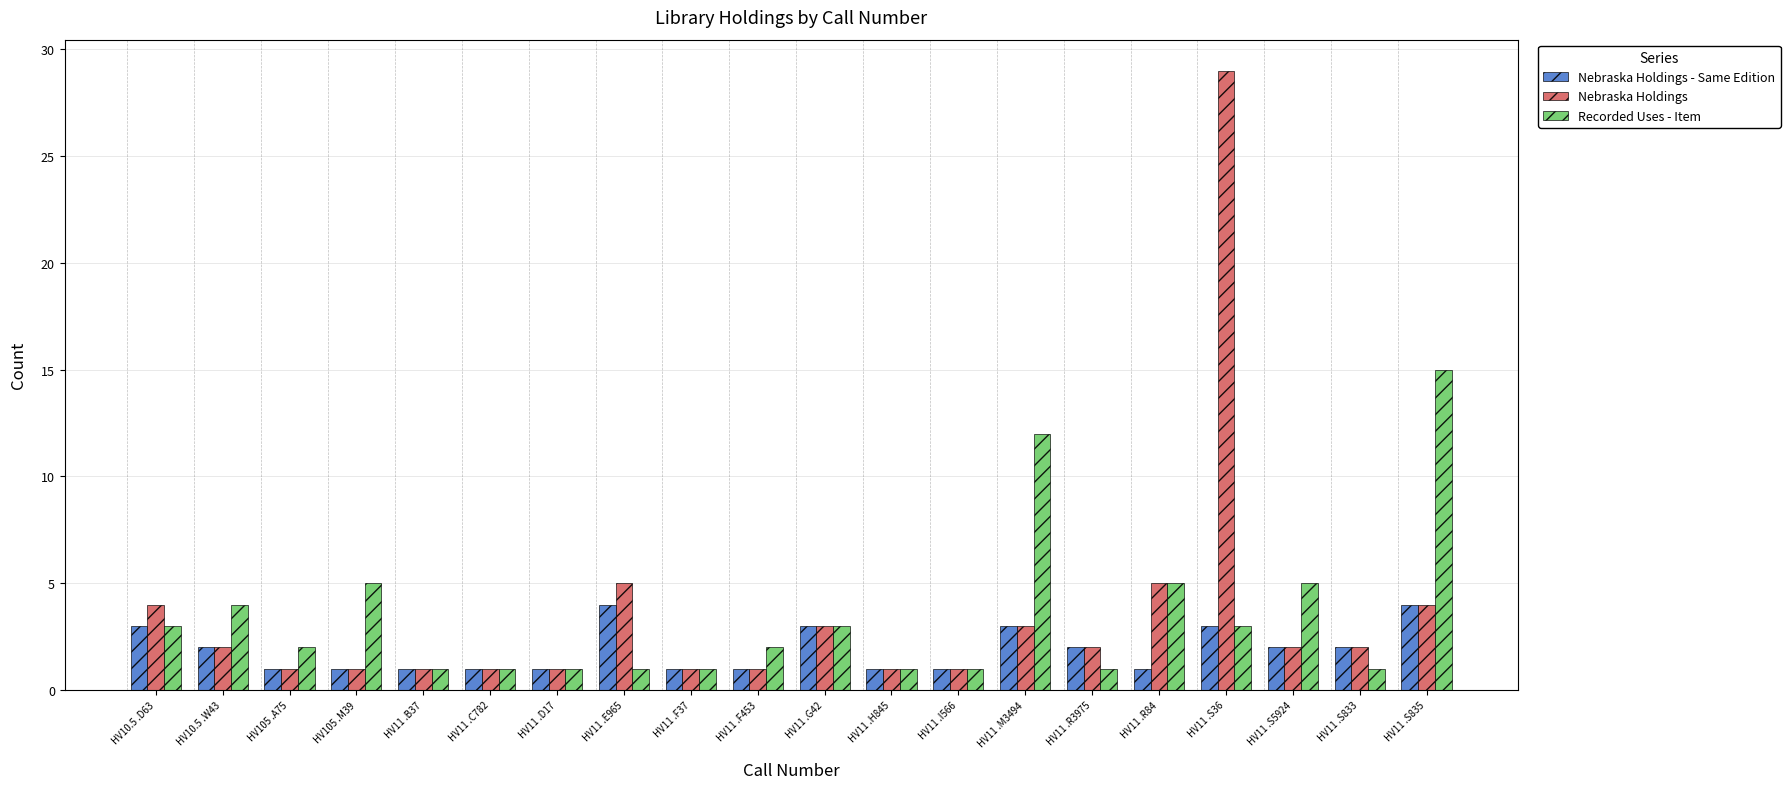

Count the number of categories in the chart.

20